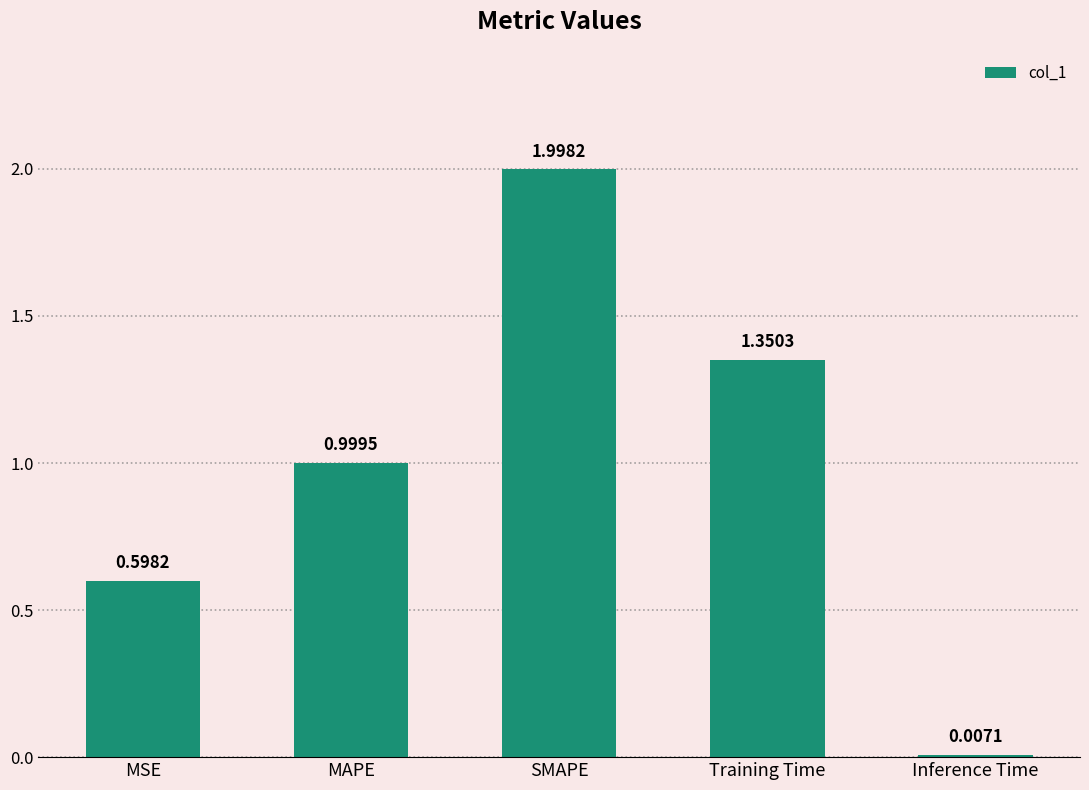

What is the change in value from MSE to MAPE?

+0.4